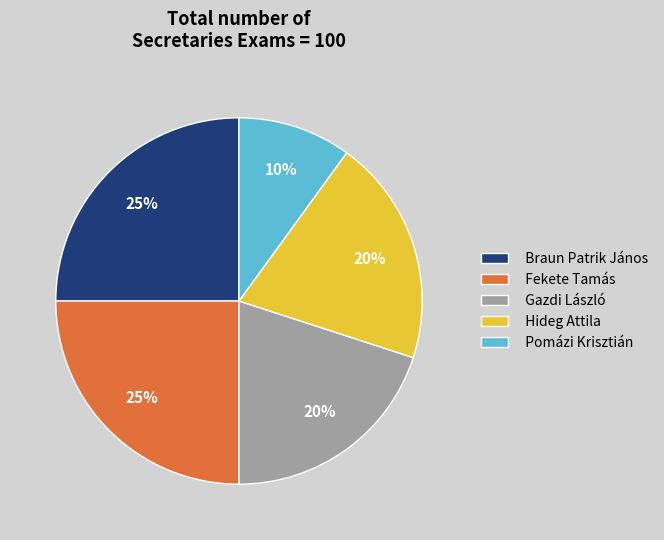

Is it true that Pomázi Krisztián is 20% of the pie?

False